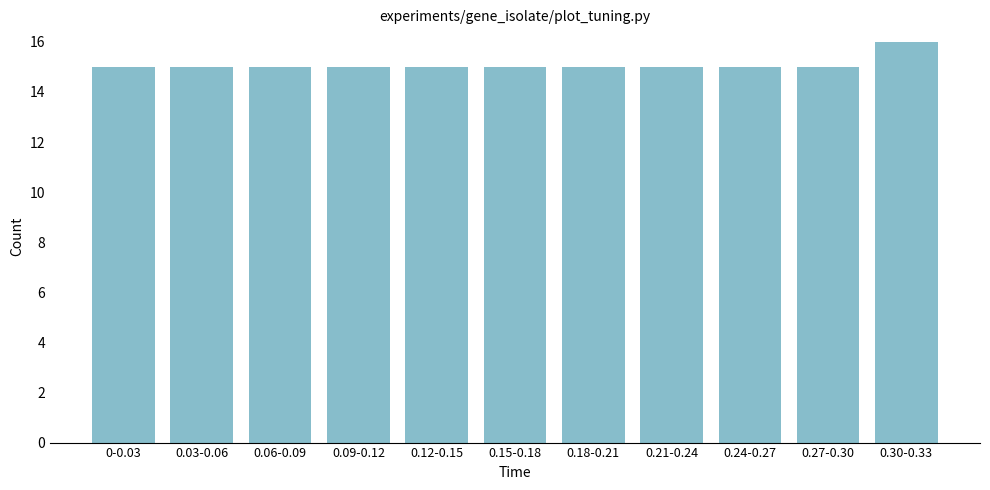

Reading left to right, what are all the values shown in this chart?

15	15	15	15	15	15	15	15	15	15	16